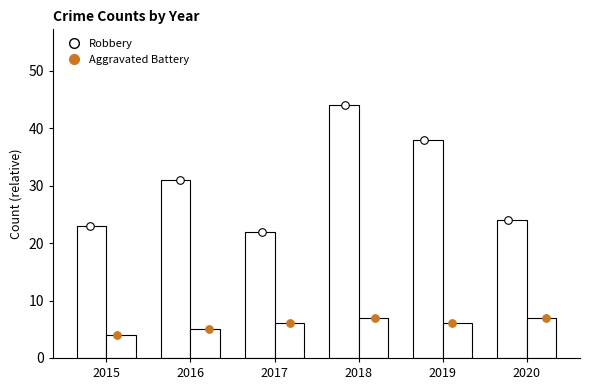

What are all the series names shown in the legend?

Robbery, Aggravated Battery